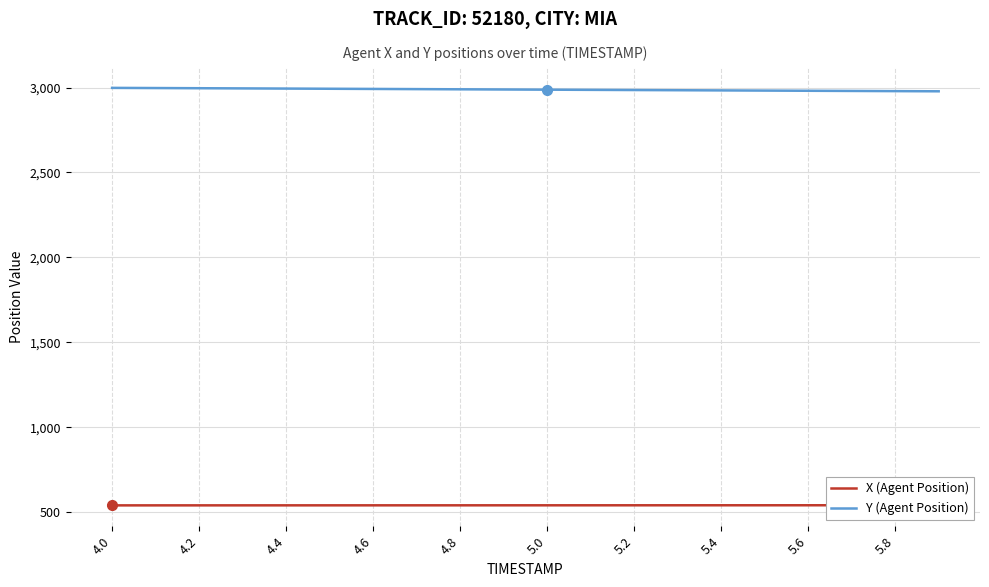

True or false: Y (Agent Position) has more than 2 points higher than both neighbors.

False